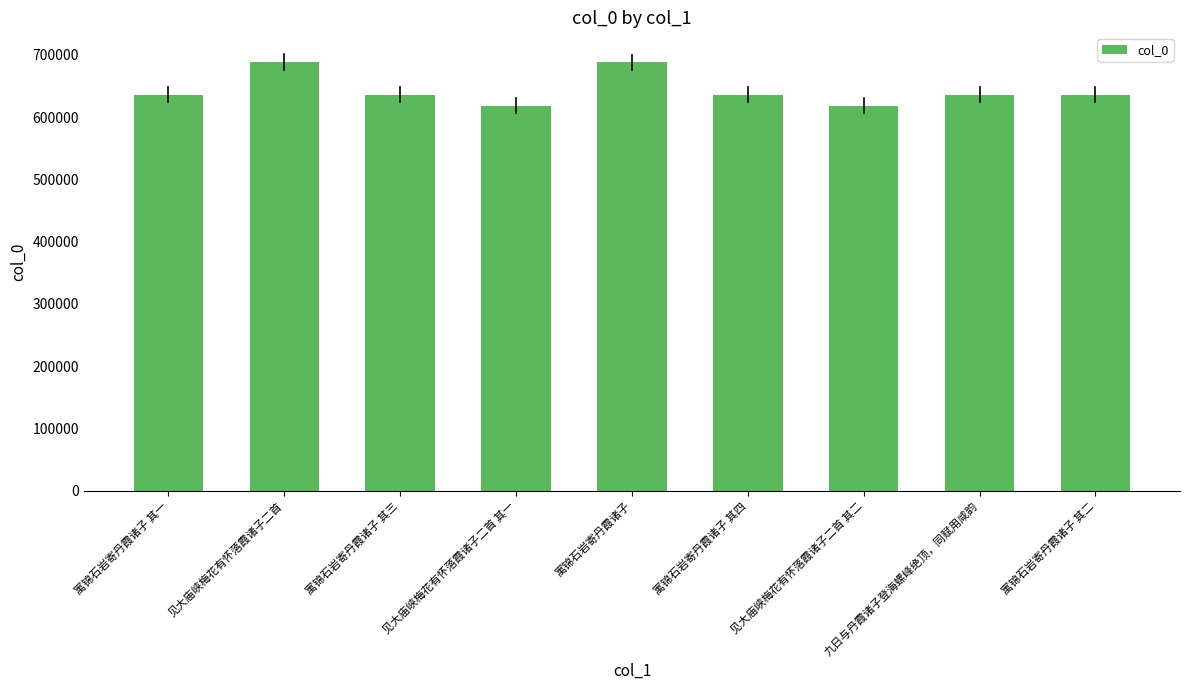

What is the smallest value displayed?

618475